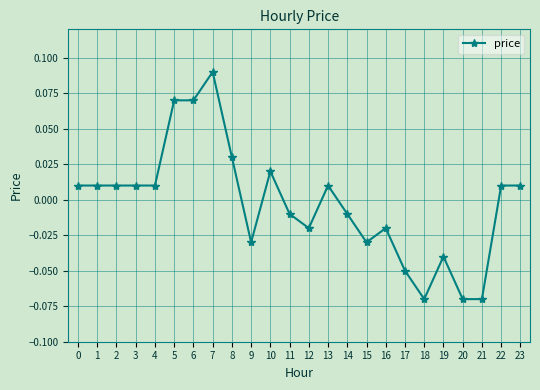

Between 3 and 14, which is larger?

3